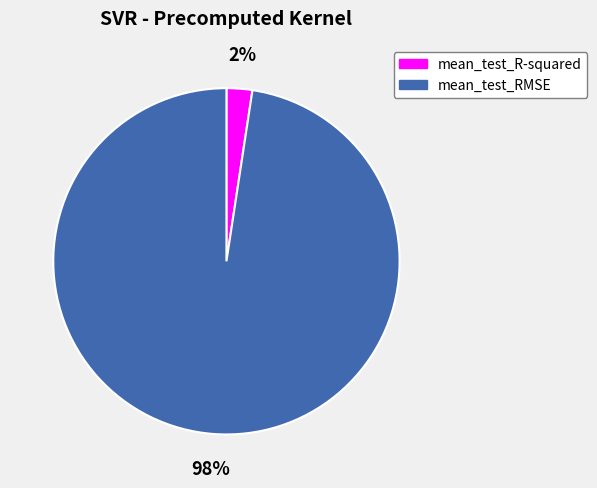

To the nearest percent, what is the average slice percentage?

50%